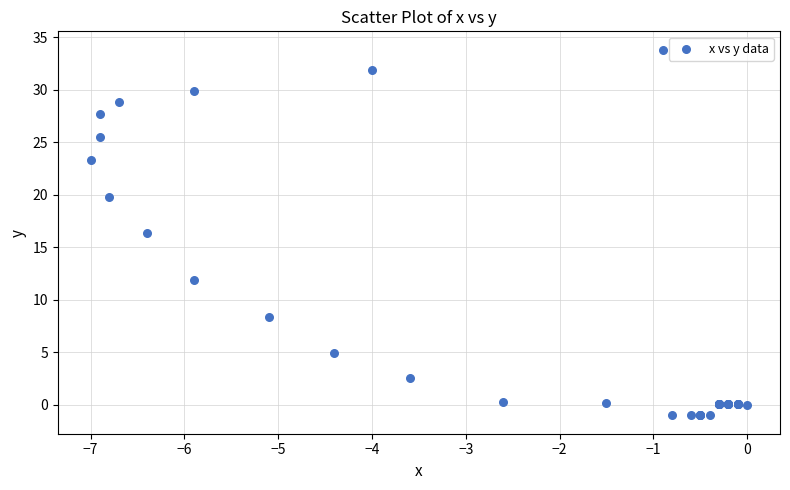

What Y value in the scatter plot is closest to 16?

16.4